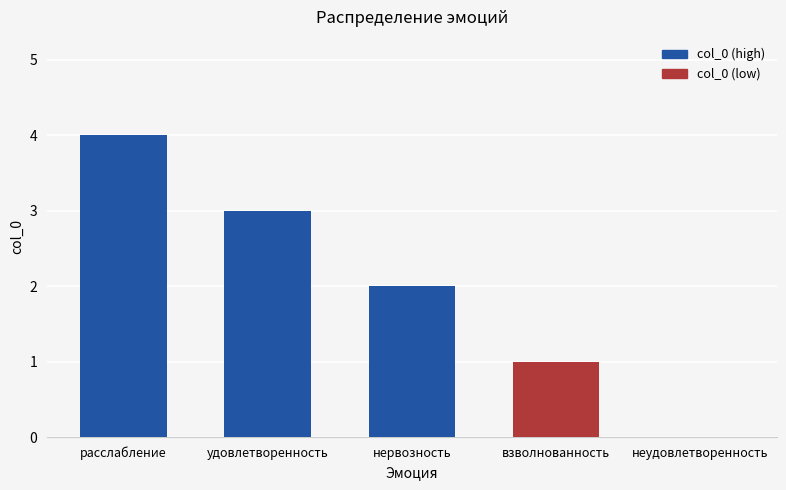

Are the bars horizontal?

No